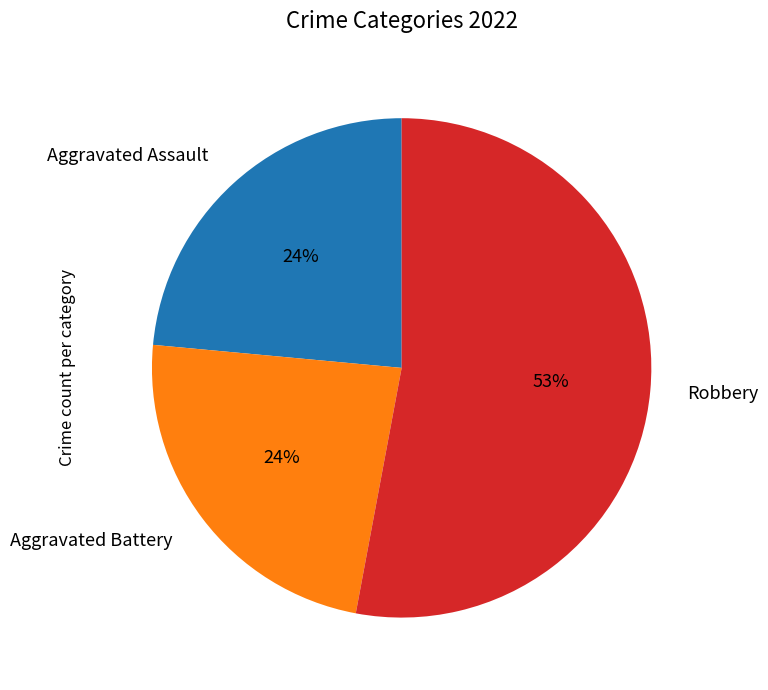

Is it true that Robbery is 53% of the pie?

True